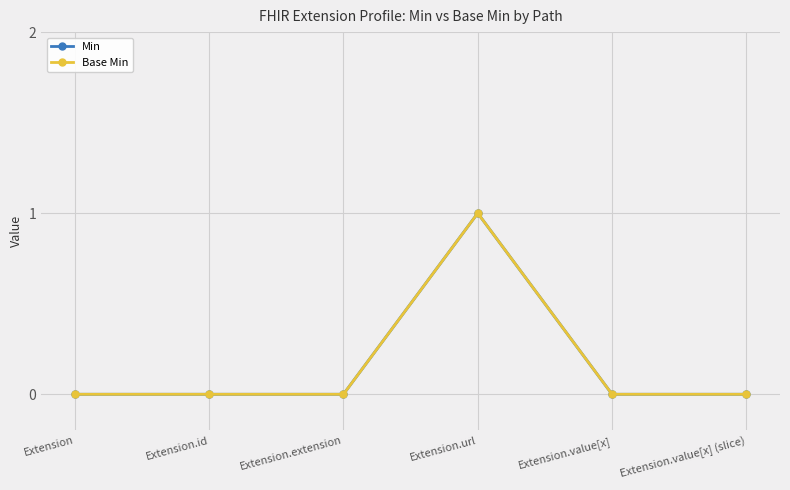

What is the label of the 3rd point from the right?

Extension.url